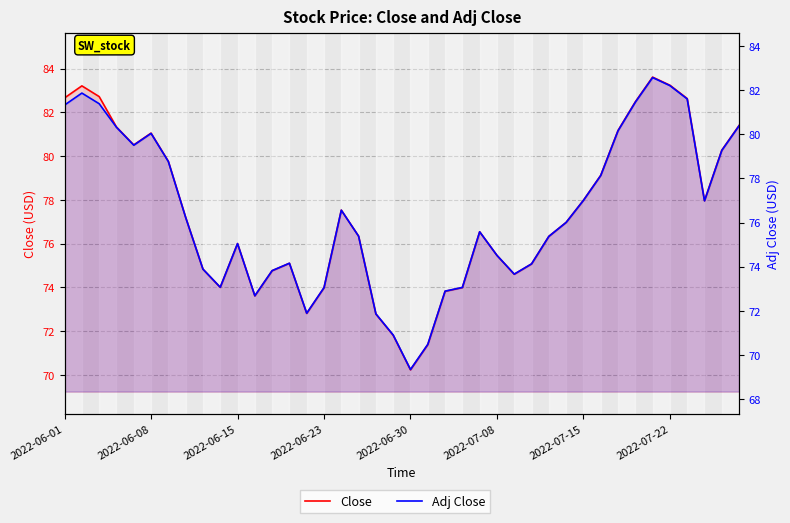

How many series are shown in this chart?

2